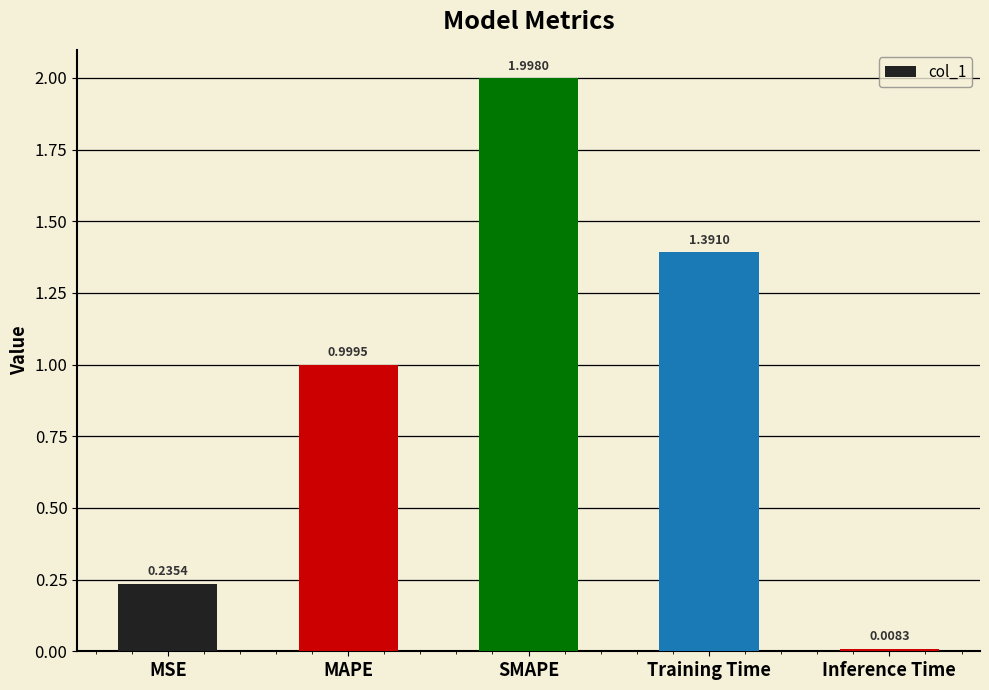

What is the label of the 5th bar from the left?

Inference Time